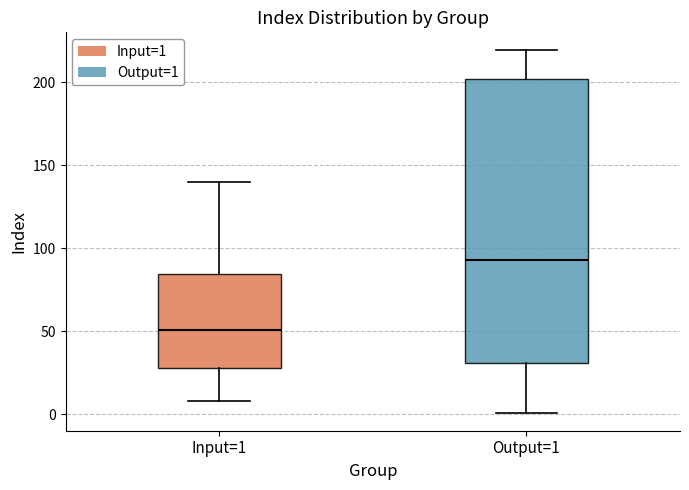

Which box is the tallest, from its lower edge to its upper edge?

Output=1